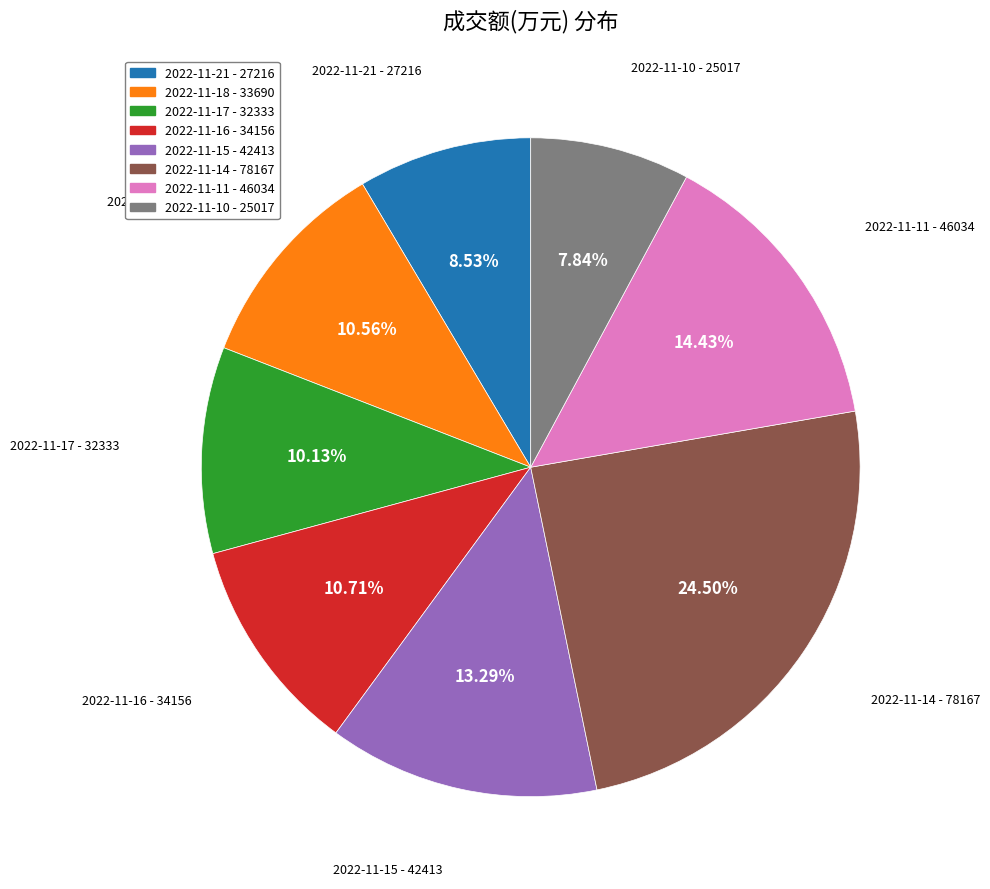

The 2022-11-11 - 46034 slice represents 14% of the pie. True or false?

True